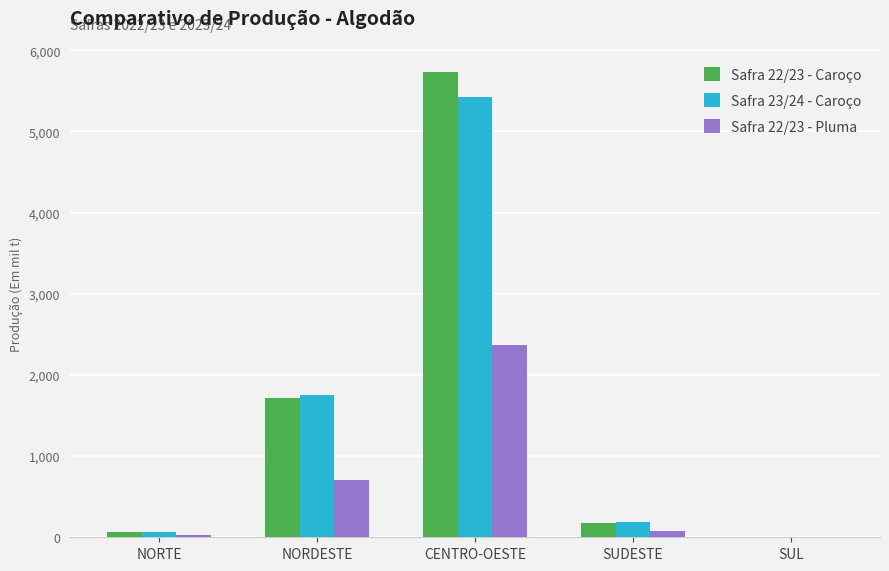

What is the difference between the Safra 22/23 - Caroço values at SUL and NORTE?

63.5